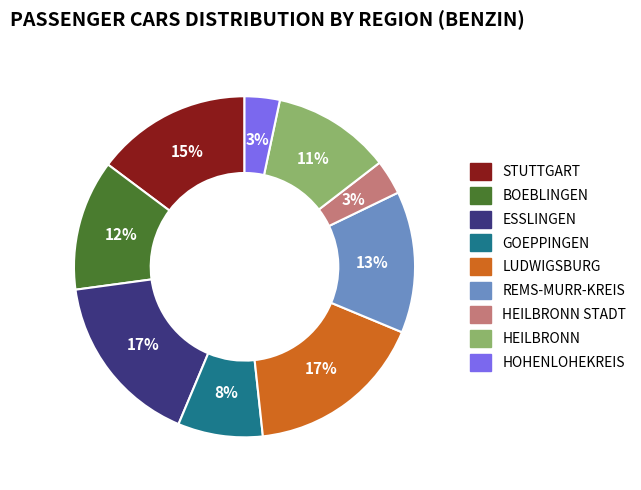

Does any single category account for the majority?

No